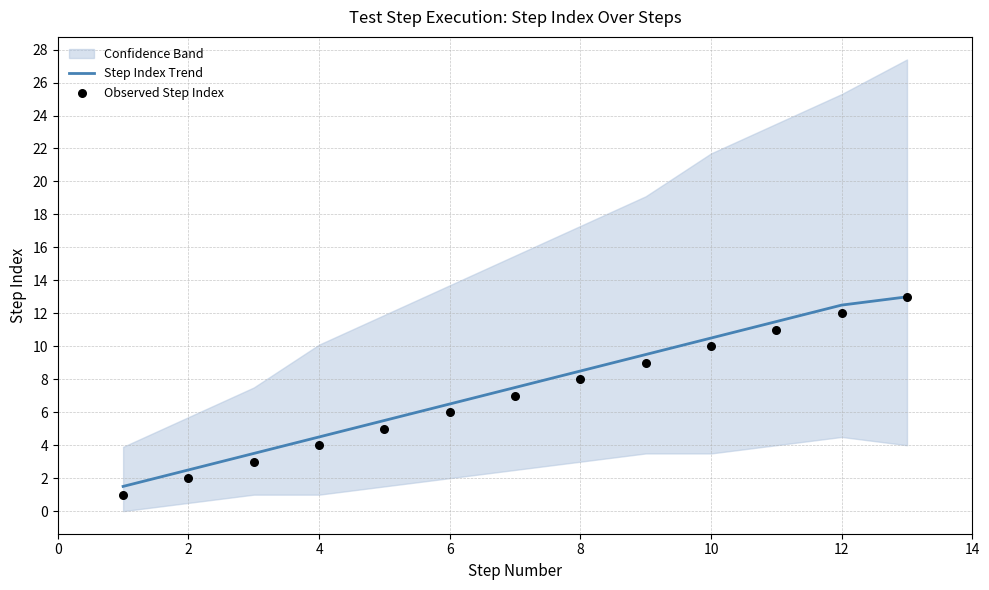

Which series has the largest total across all categories?

Step Index Trend